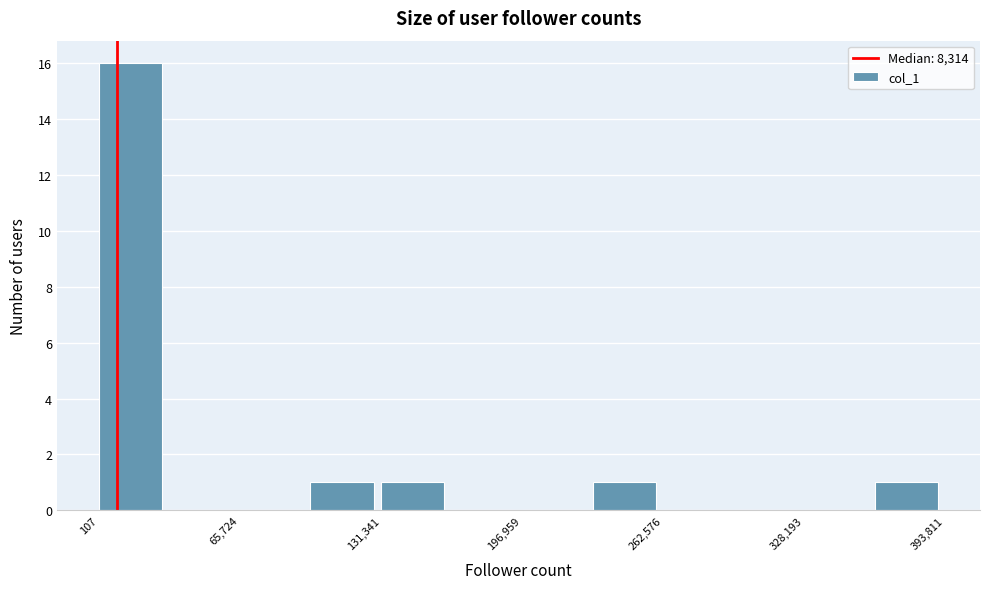

Read against the x-axis, roughly where is the centre of the tallest bar?

10000